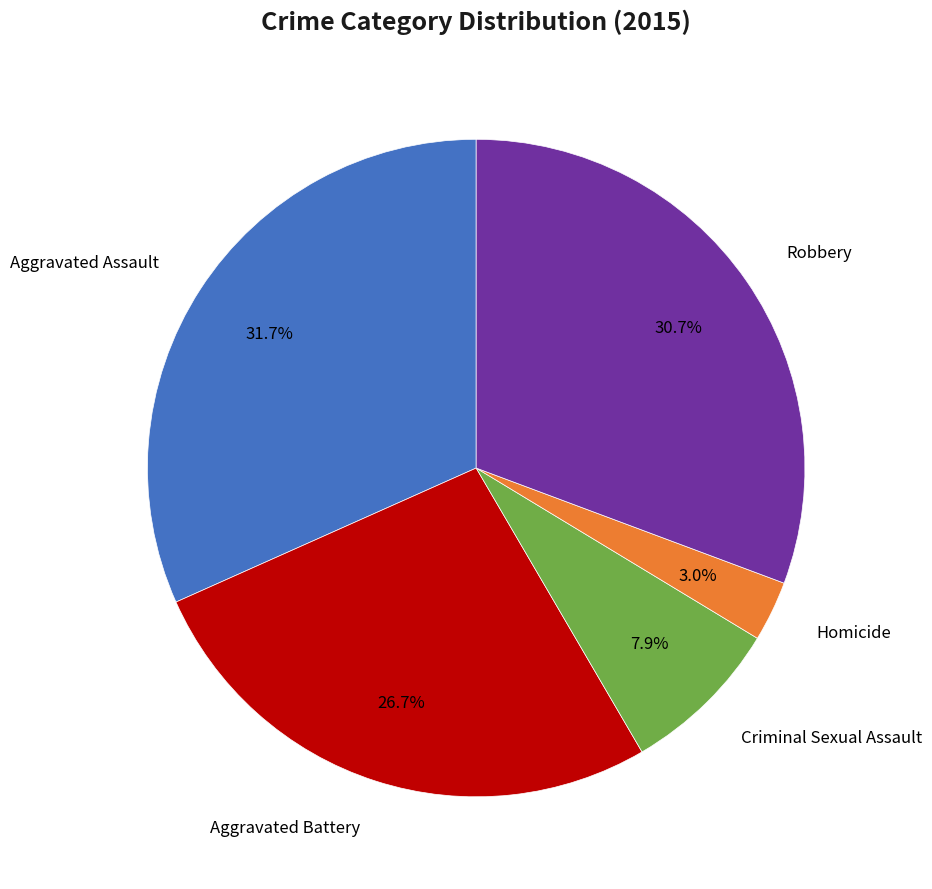

Is there any slice that represents more than half of the pie?

No